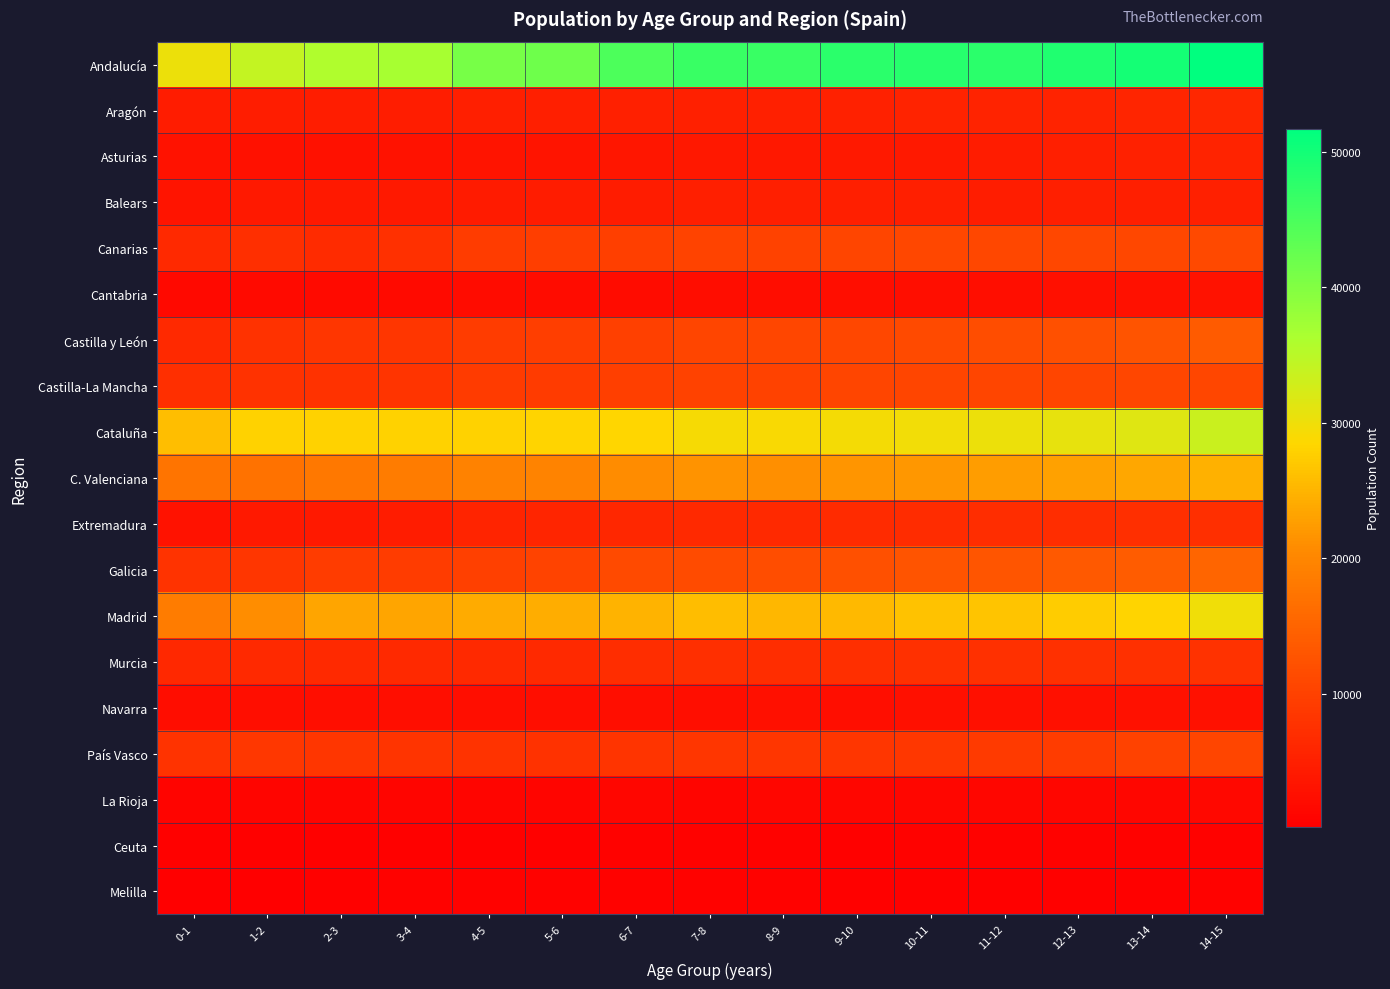

How many data points does each series have?

15